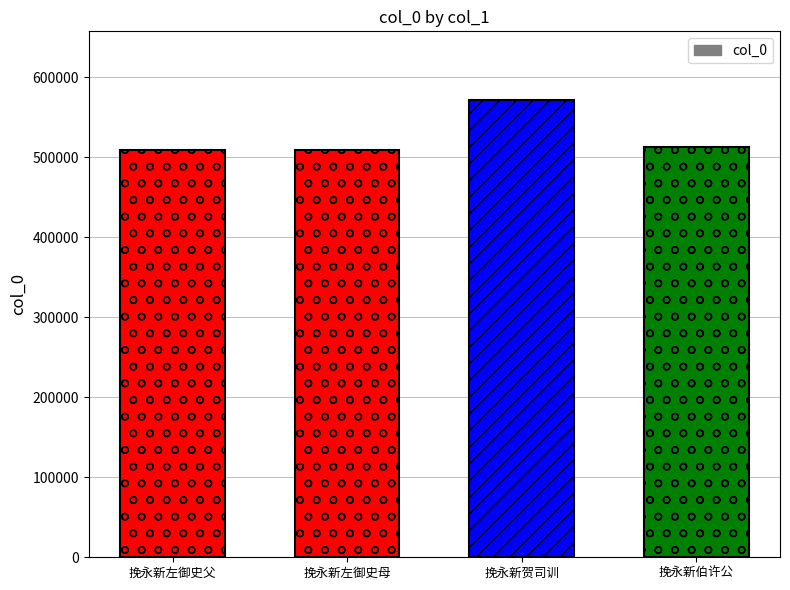

What value does the data have at 挽永新左御史父?

509278